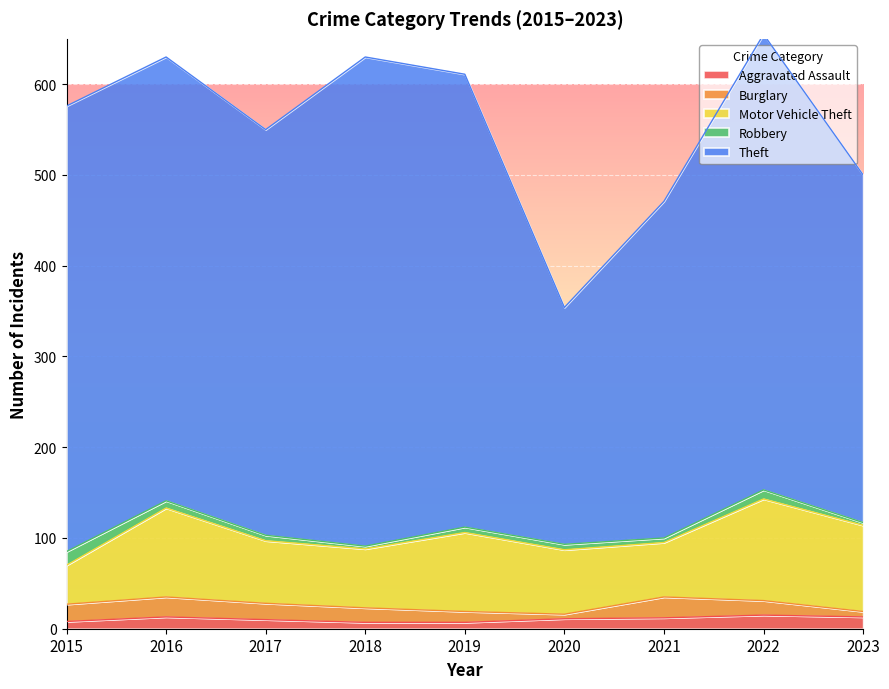

At which label does Robbery reach its peak?

2015